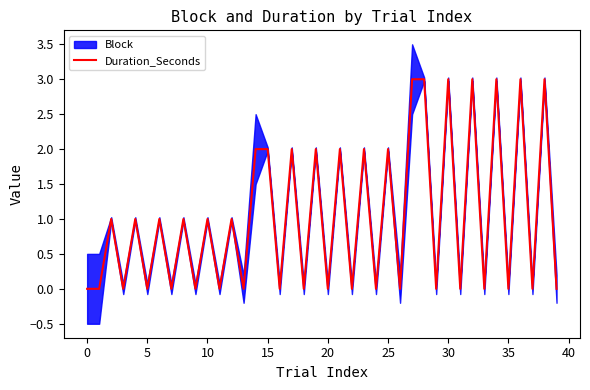

What is the maximum value for Duration_Seconds?

3